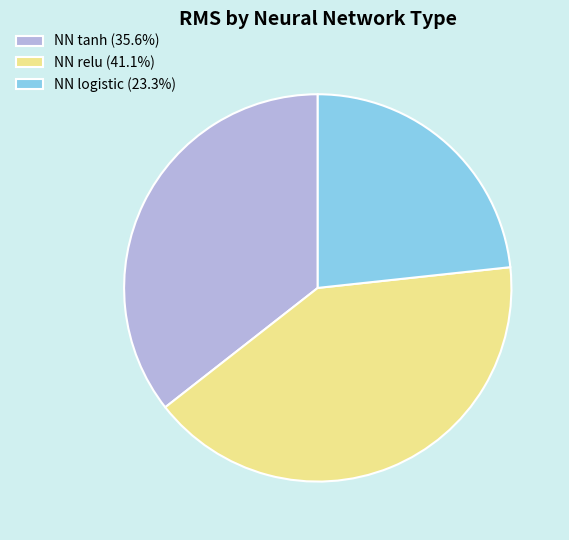

The NN relu slice represents 41% of the pie. True or false?

True